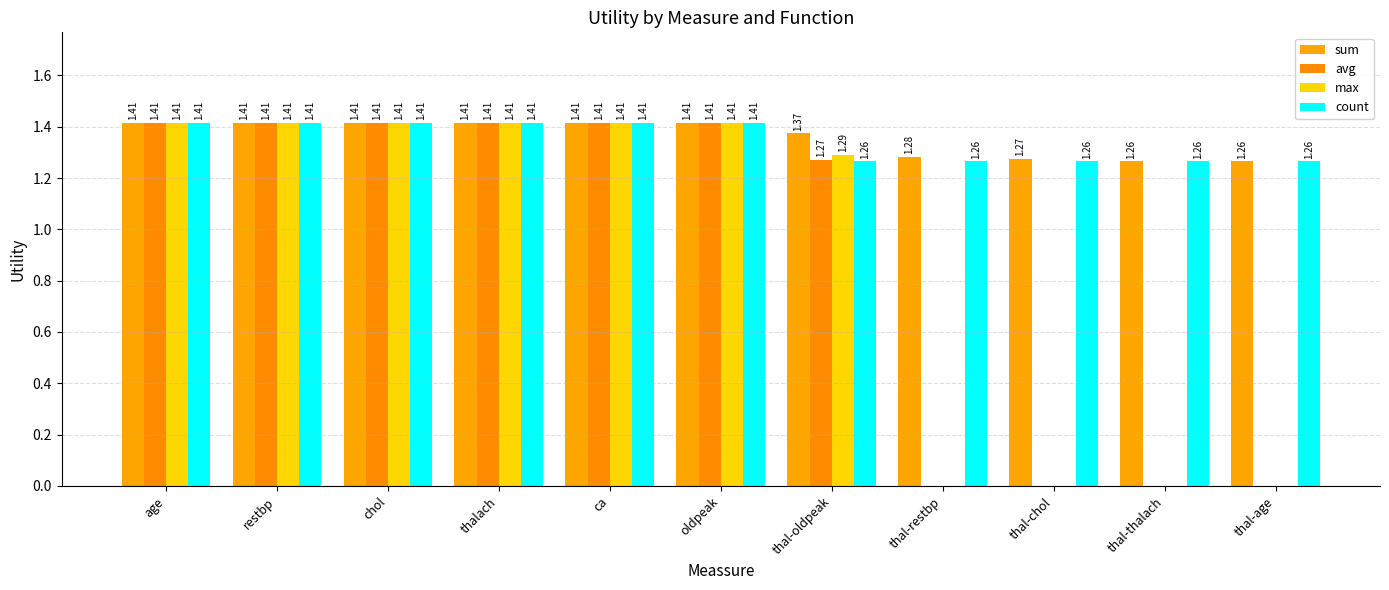

How many groups of bars are there?

11